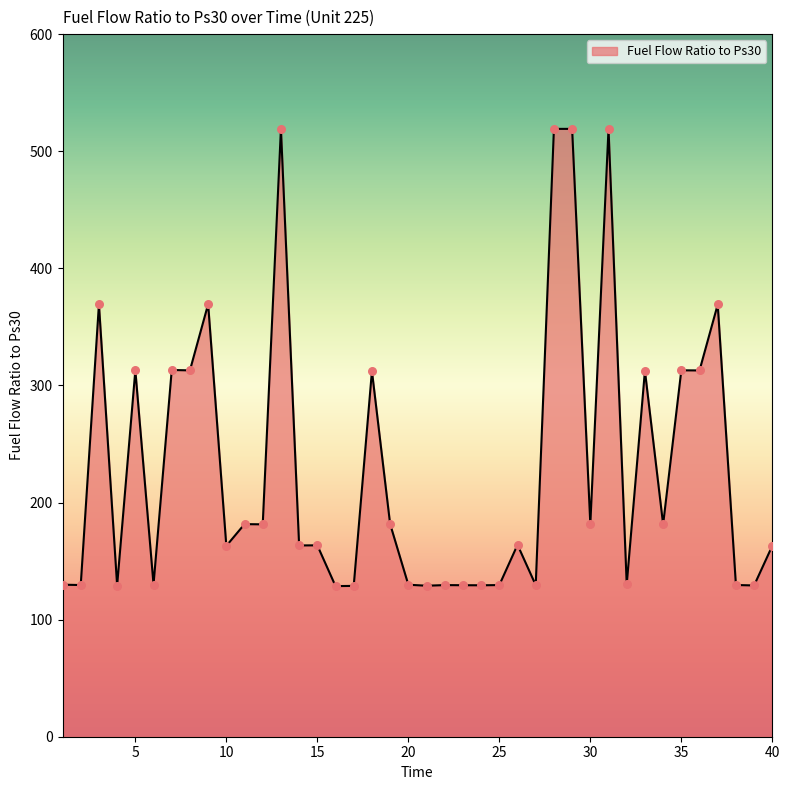

What is the difference between the maximum and minimum values?

390.6